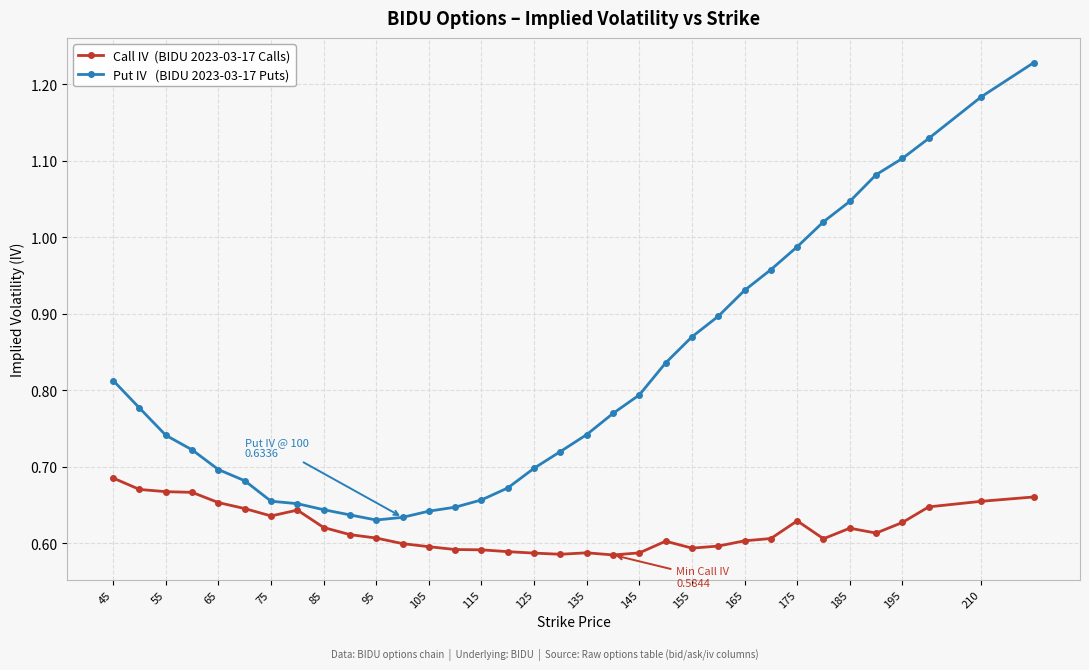

How many lines are shown in the chart?

2